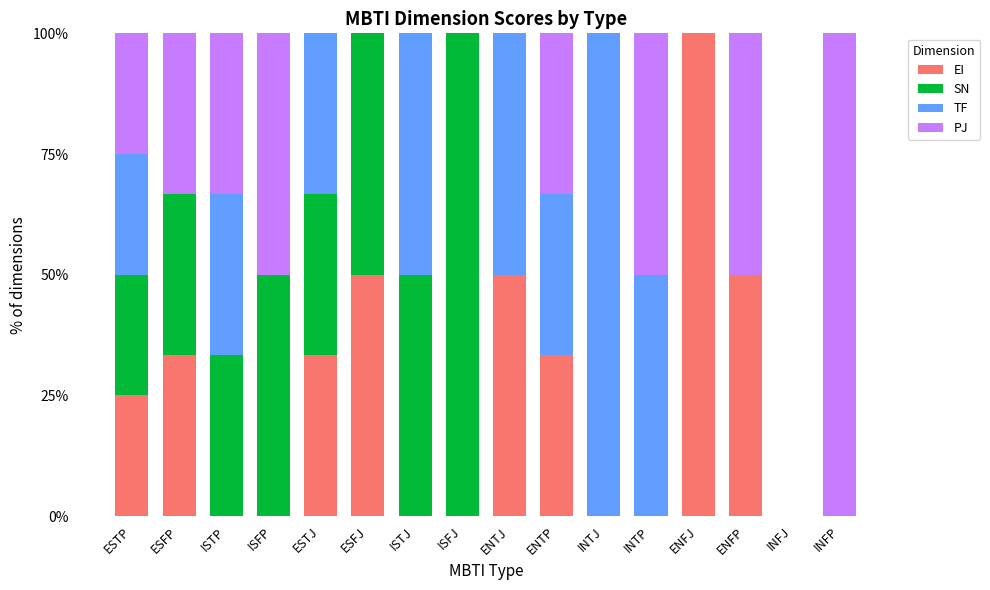

How many categories are shown in the chart?

16